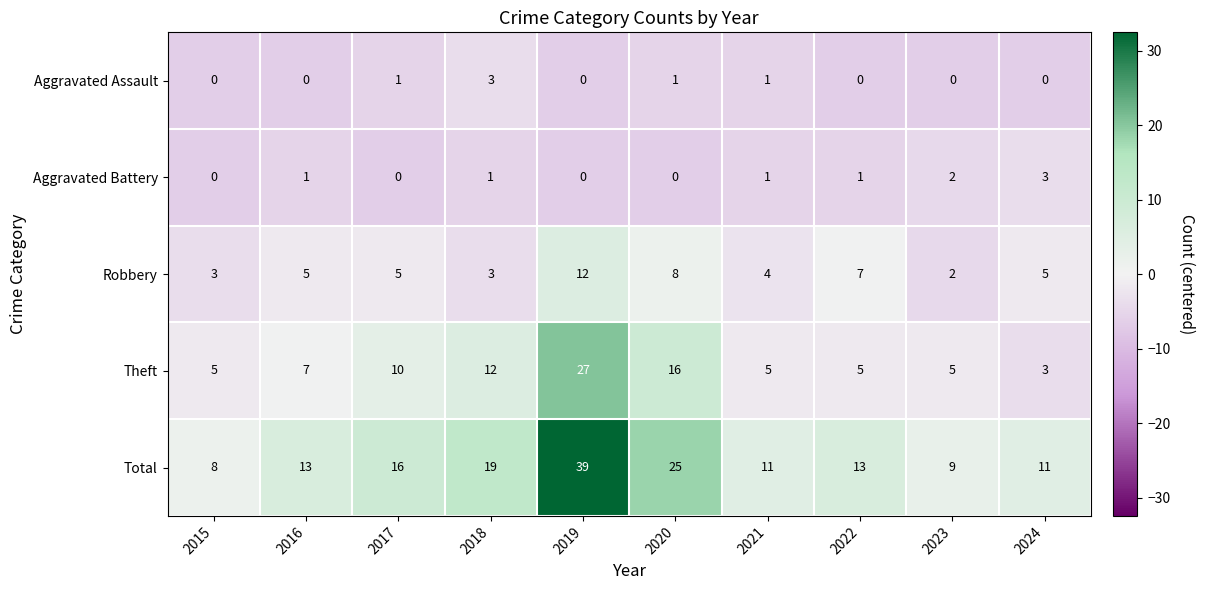

Read the Theft value at 2020.

16